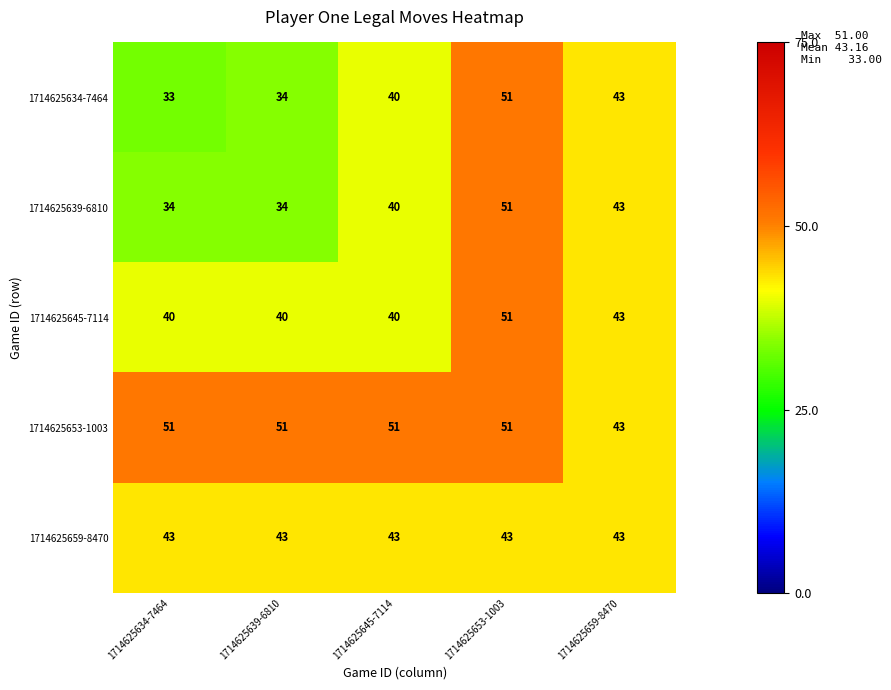

Reading left to right, what are all the values shown in this chart?

1714625634-7464: 1714625634-7464=33	1714625639-6810=34	1714625645-7114=40	1714625653-1003=51	1714625659-8470=43
1714625639-6810: 1714625634-7464=34	1714625639-6810=34	1714625645-7114=40	1714625653-1003=51	1714625659-8470=43
1714625645-7114: 1714625634-7464=40	1714625639-6810=40	1714625645-7114=40	1714625653-1003=51	1714625659-8470=43
1714625653-1003: 1714625634-7464=51	1714625639-6810=51	1714625645-7114=51	1714625653-1003=51	1714625659-8470=43
1714625659-8470: 1714625634-7464=43	1714625639-6810=43	1714625645-7114=43	1714625653-1003=43	1714625659-8470=43